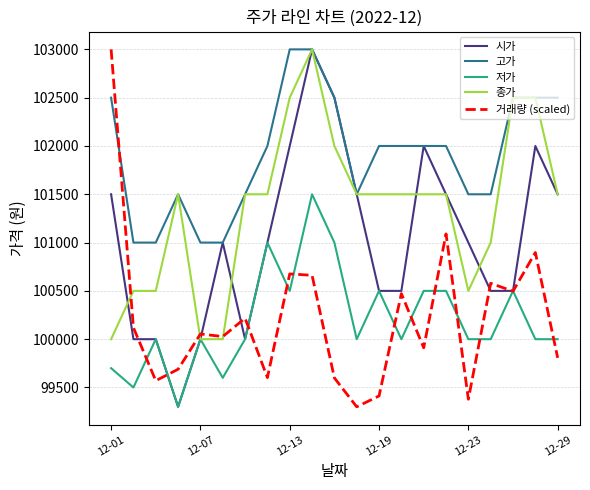

How many intersections are there between 고가 and 거래량 (scaled)?

1